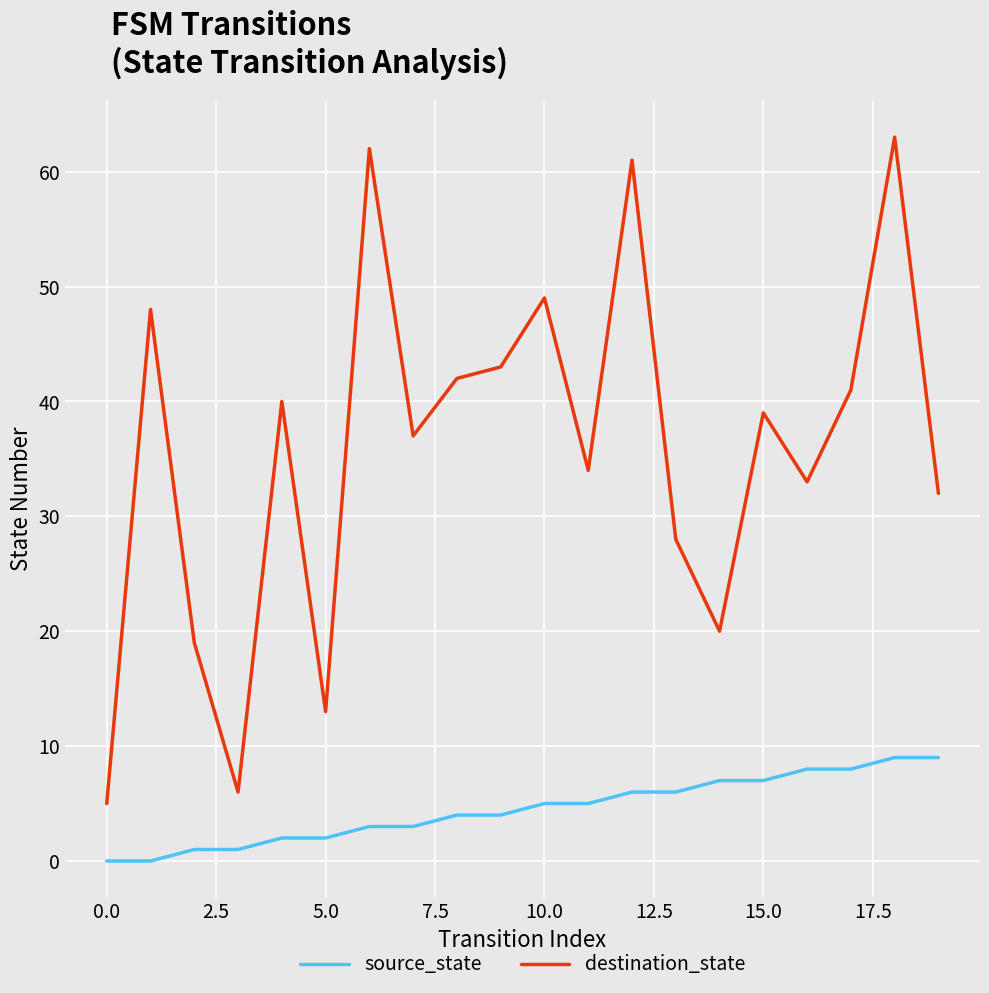

Reading left to right, what are all the values shown in this chart?

source_state: 0	0	1	1	2	2	3	3	4	4	5	5	6	6	7	7	8	8	9	9
destination_state: 5	48	19	6	40	13	62	37	42	43	49	34	61	28	20	39	33	41	63	32